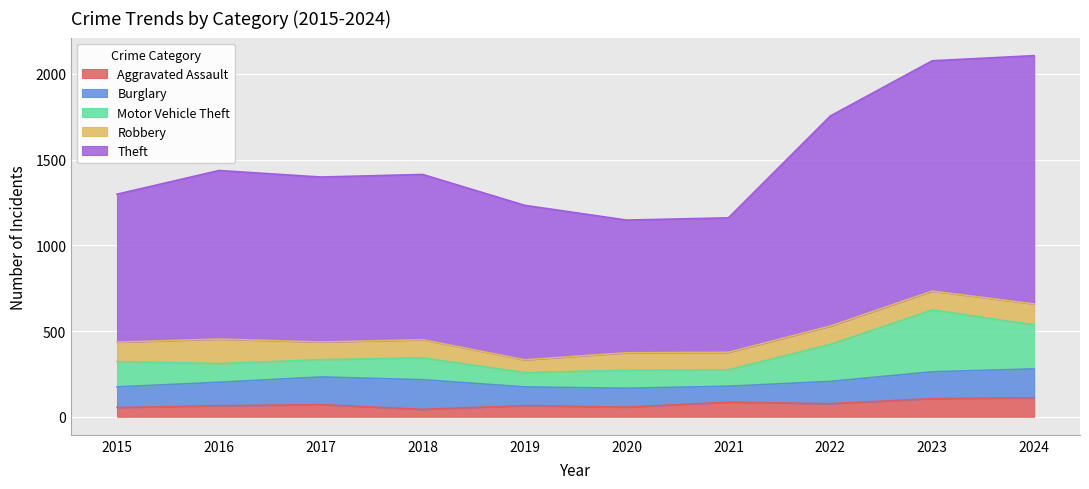

What is the minimum value shown in the chart?

43